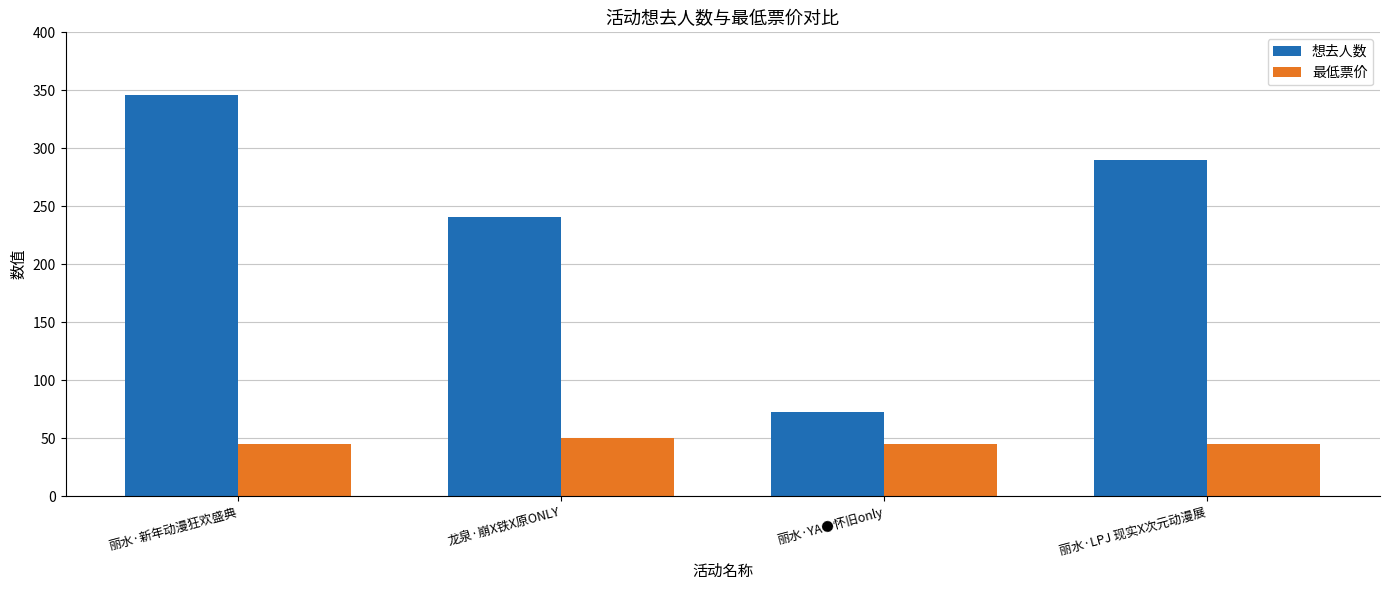

How many 最低票价 values are between 45 and 50?

4